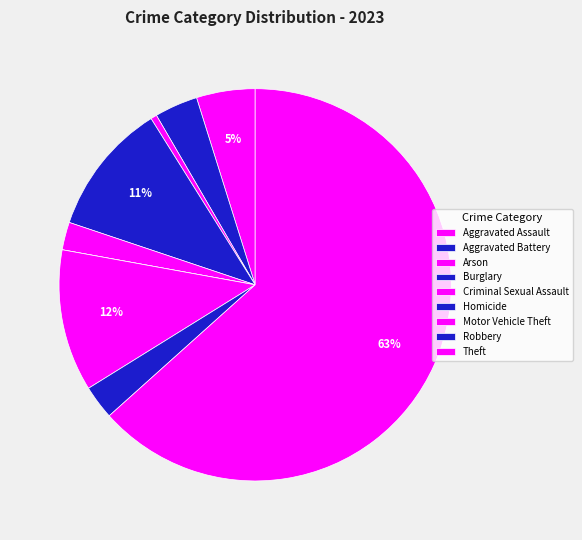

Which slice is the largest?

Theft